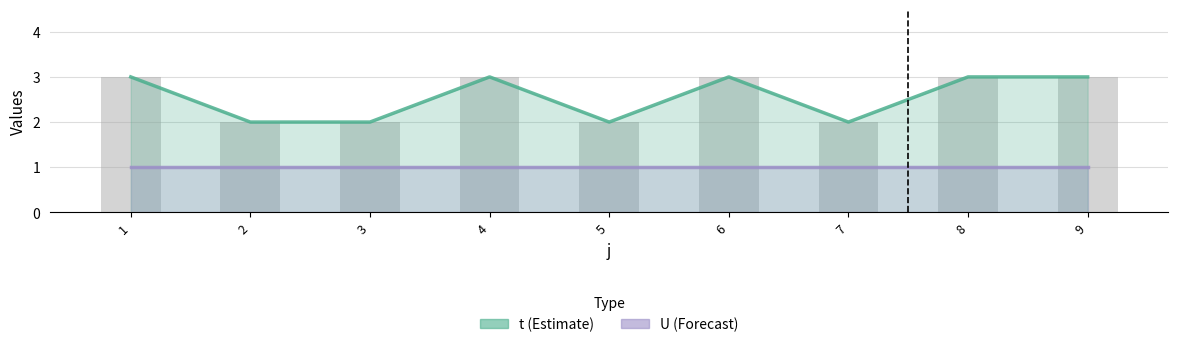

List the series in order of their overall mean, lowest first.

U, t